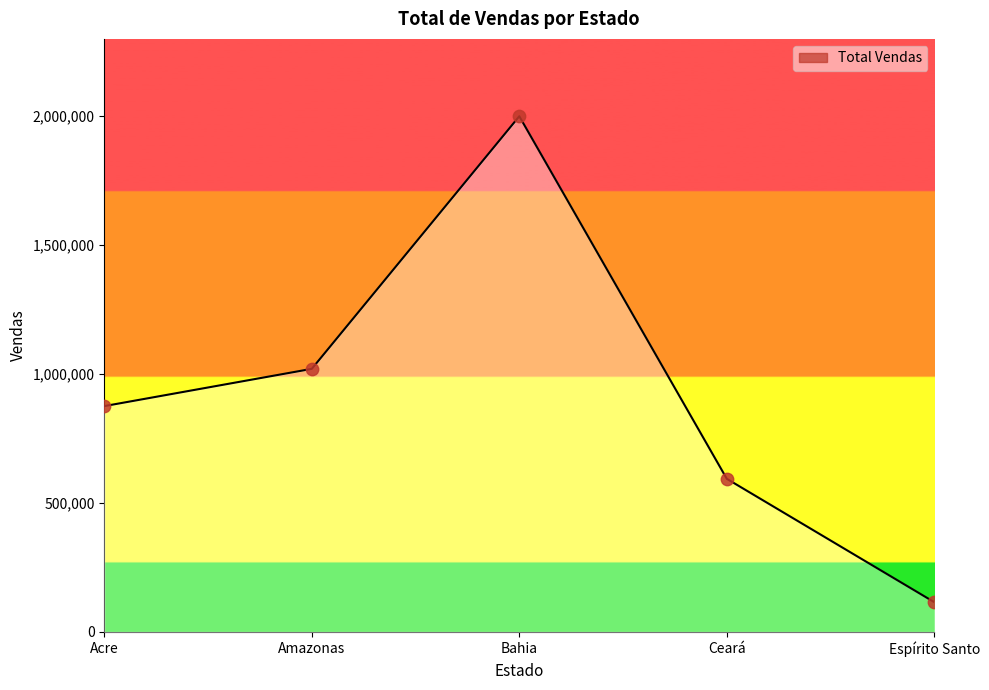

What is the change in value from Amazonas to Ceará?

-425972